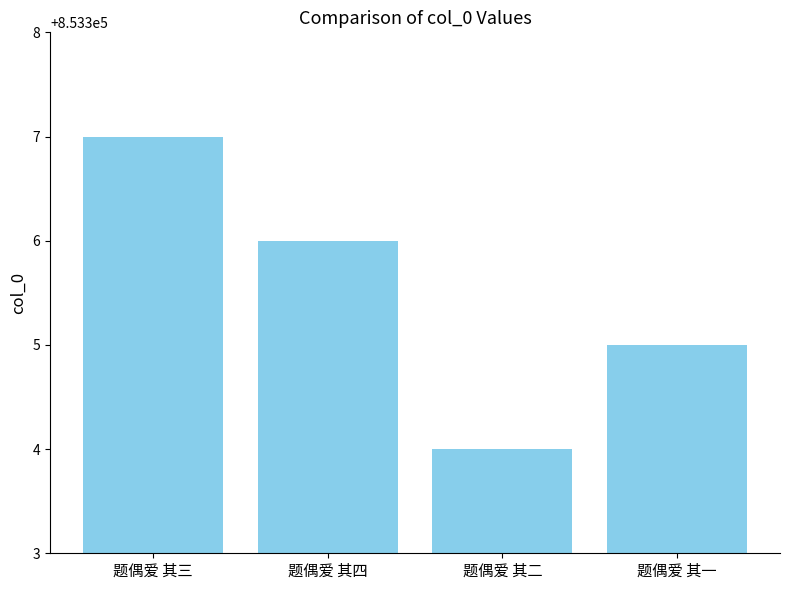

What position from the right is 题偶爱 其三?

4